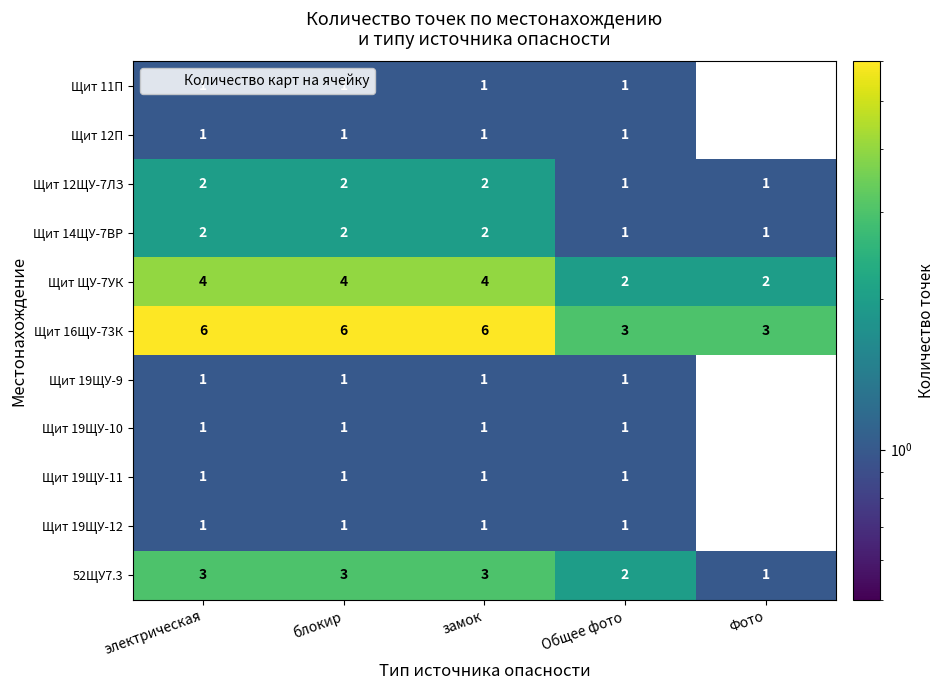

At which category does the chart reach its minimum across all series?

Фото